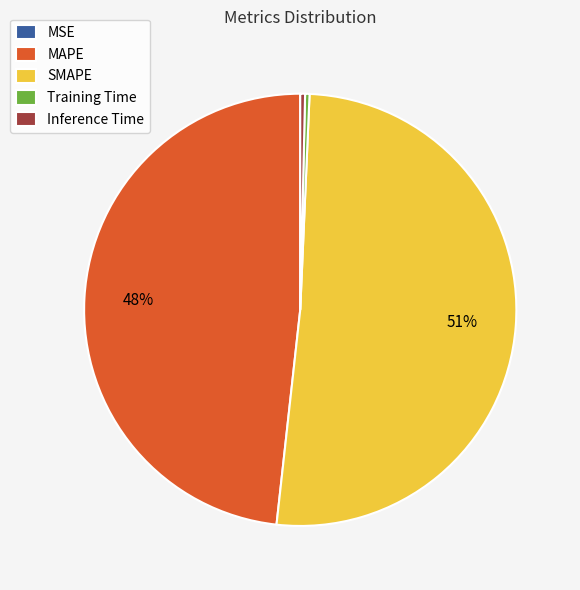

The MAPE slice represents 48% of the pie. True or false?

True